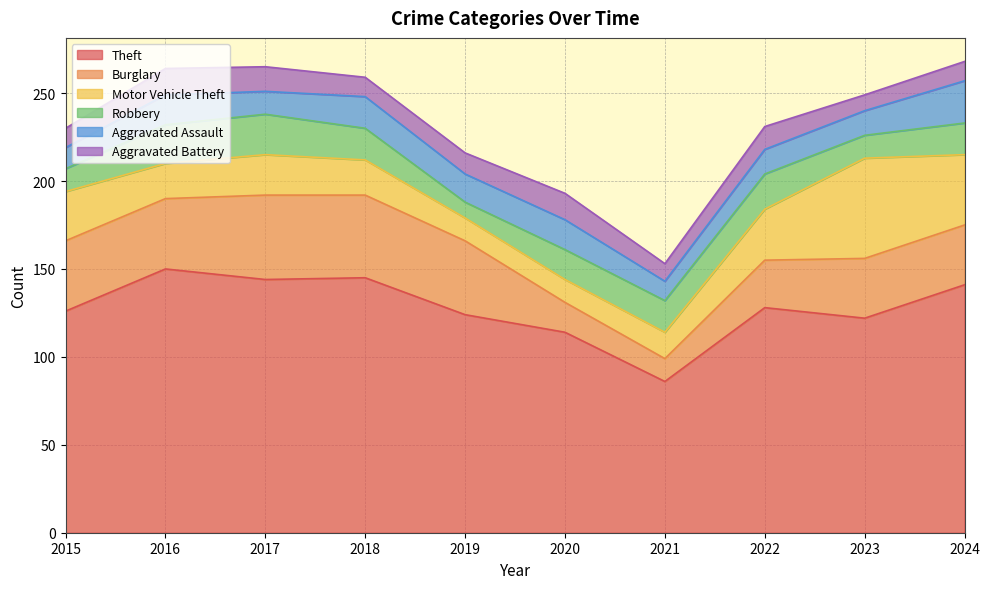

The value of Robbery at 2017 is 34. True or false?

False